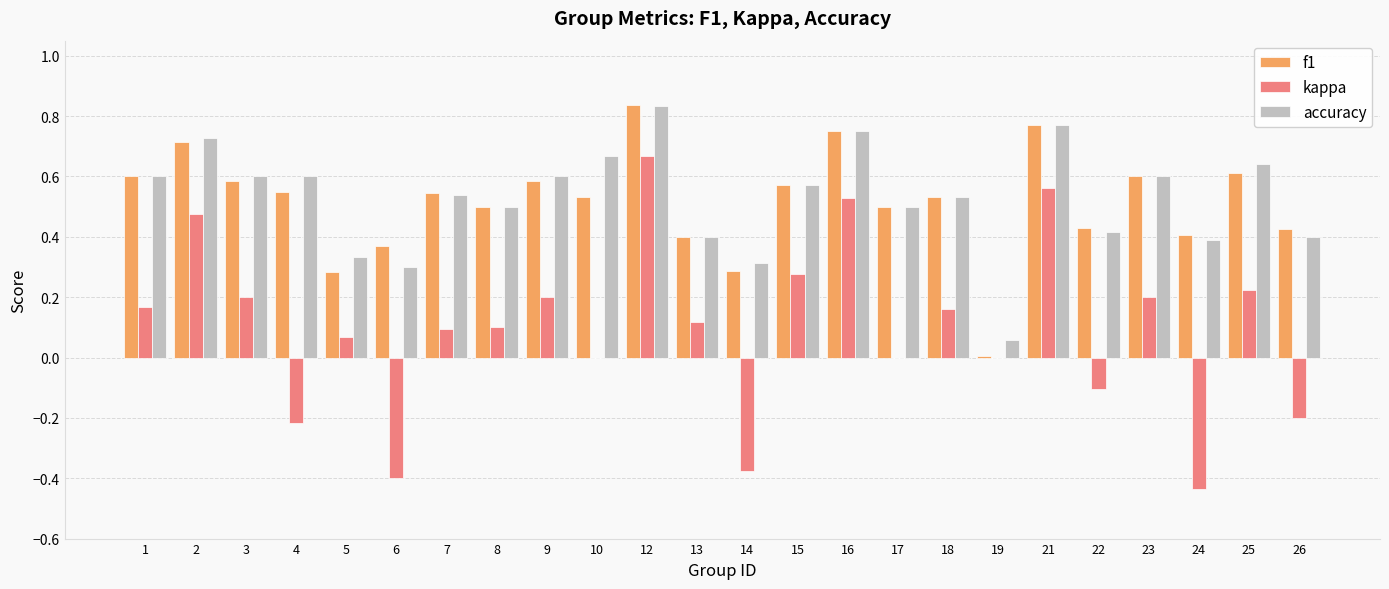

The value of kappa at 17 is -0.3. True or false?

False